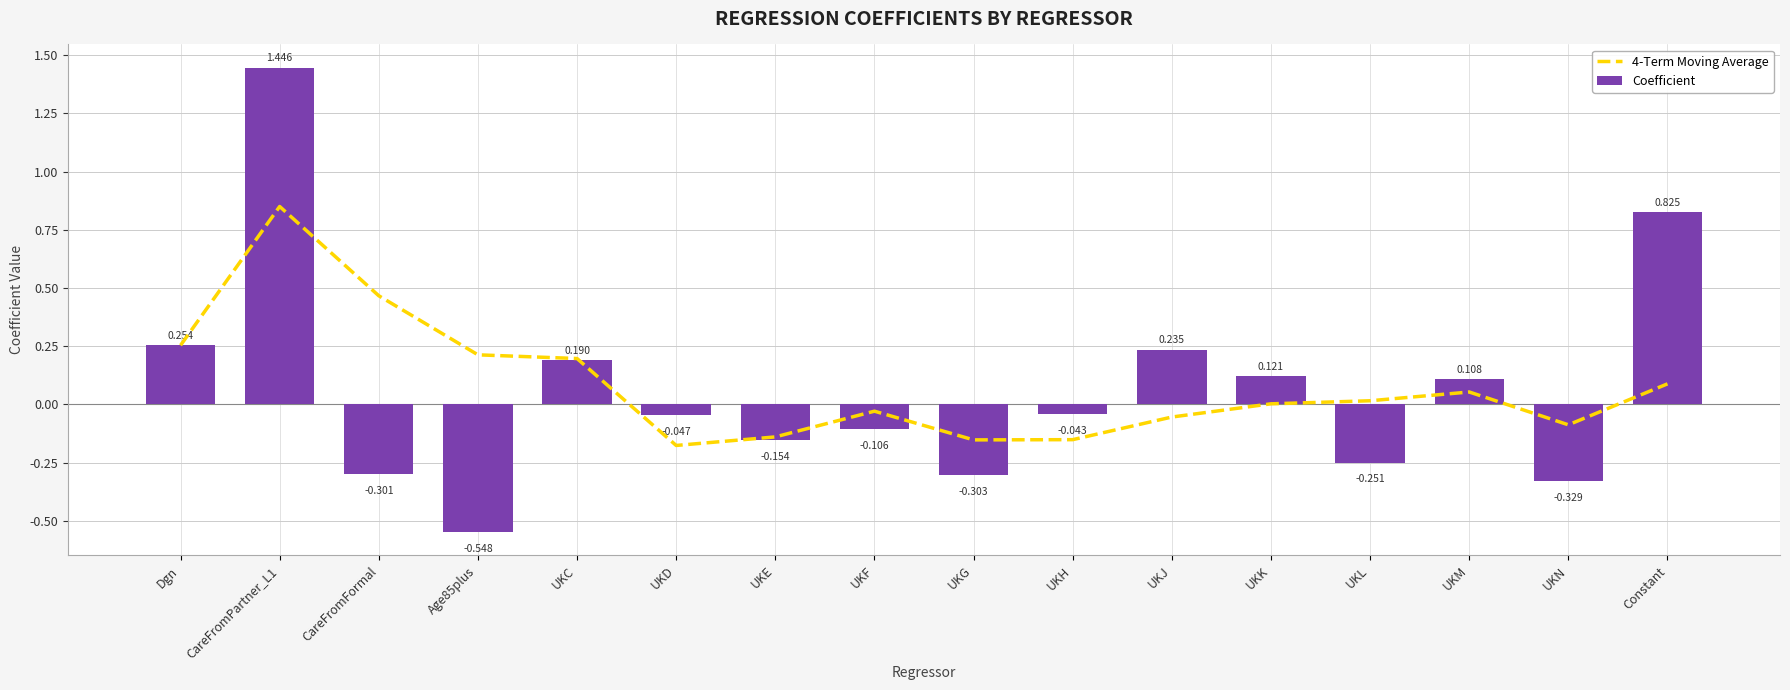

Is it true that 4-Term Moving Average equals -0.0 at UKF?

False